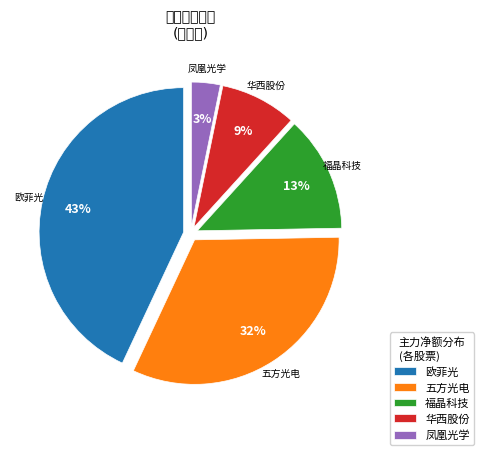

To the nearest percent, what is the average slice percentage?

20%